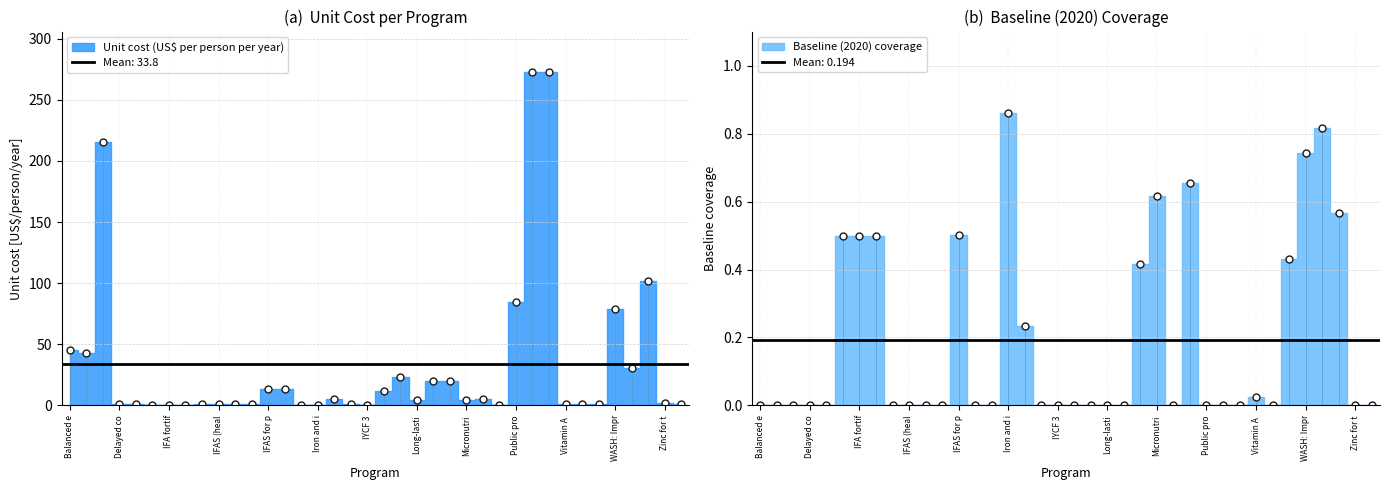

How many series are shown in this chart?

2